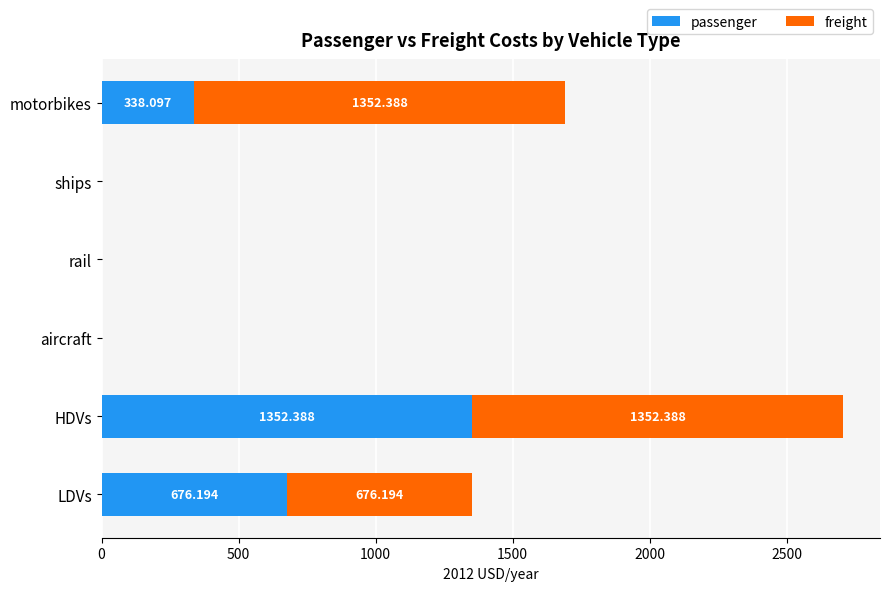

At which category is the sum across all series the highest?

HDVs